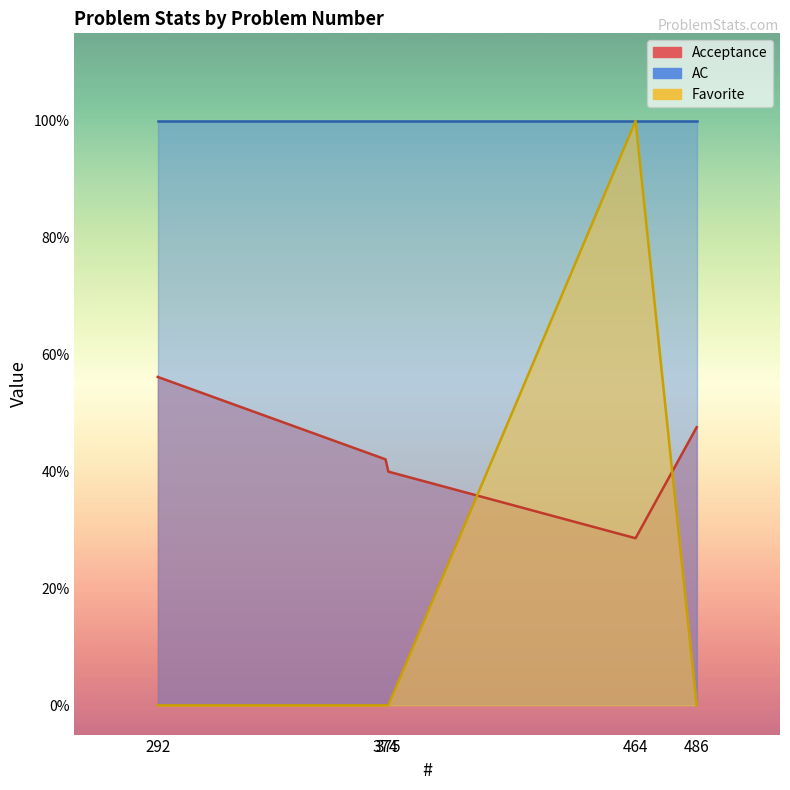

List the labels in order of Favorite value, smallest first.

292, 374, 375, 486, 464